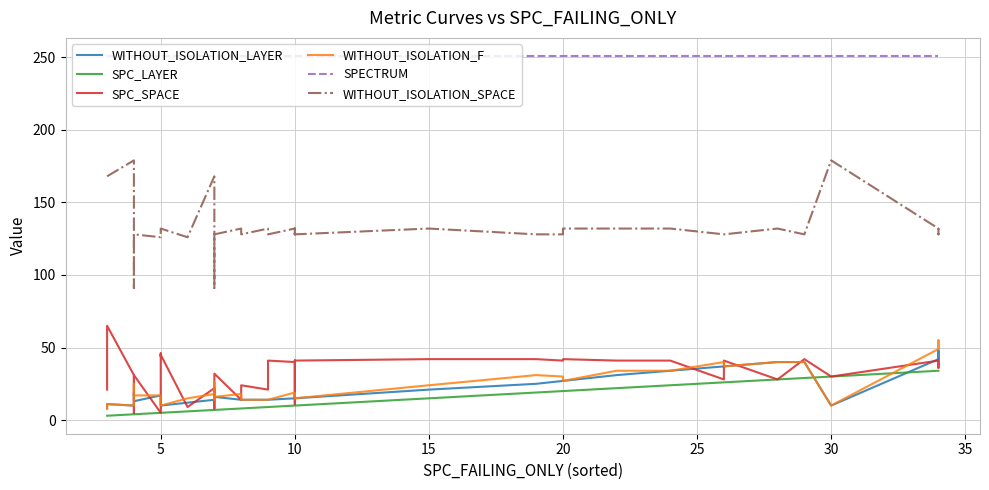

How many values in the SPC_LAYER series are below 10?

20